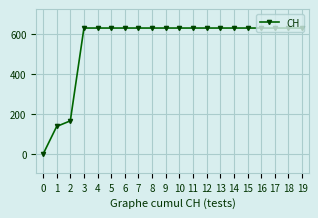

Approximately how many times larger is the value at 2 compared to 17?

0.3